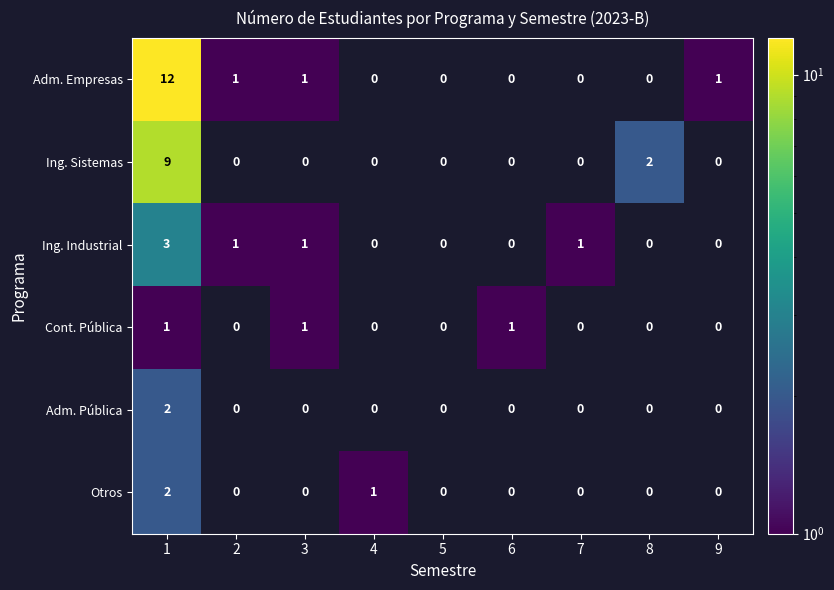

At how many categories does at least one series exceed 8?

1